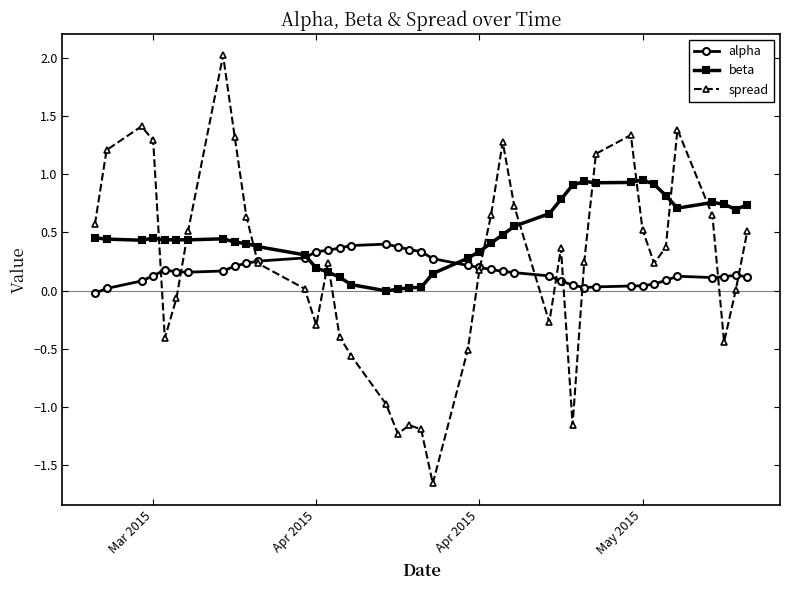

What is the sum of all spread values?

8.8